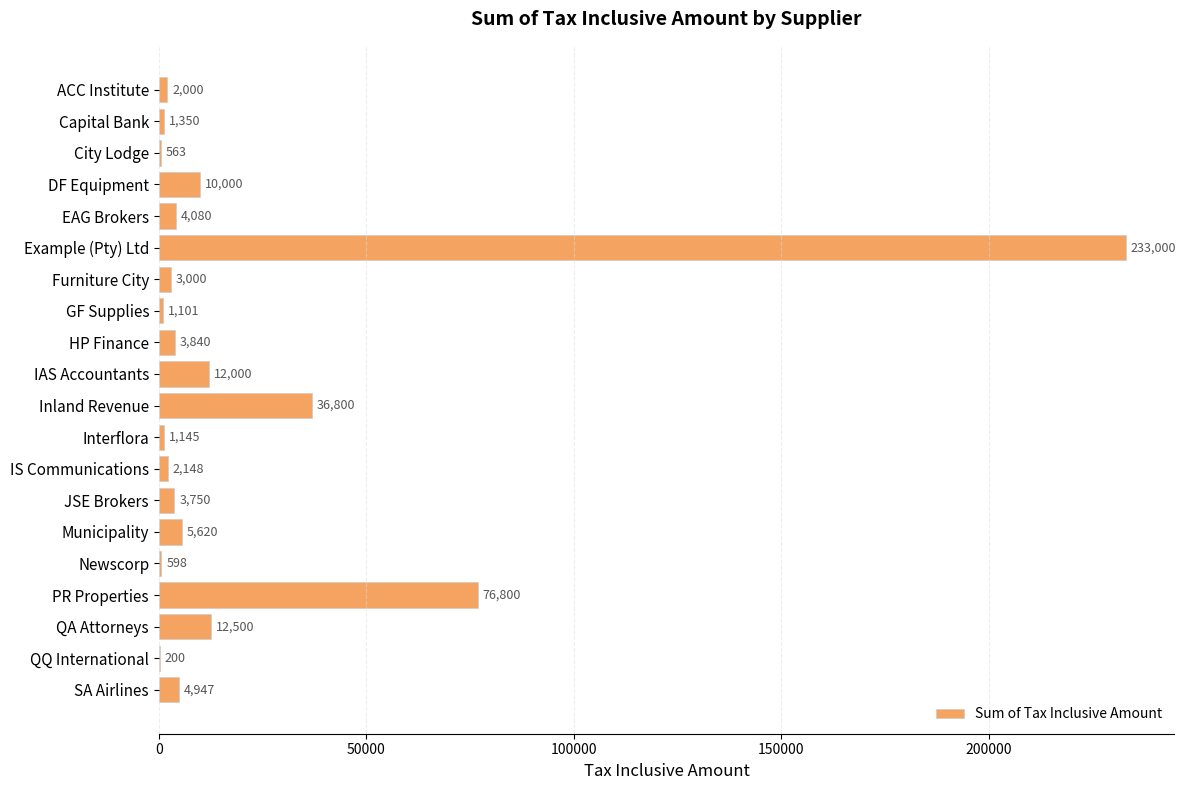

What is the greatest value displayed?

233000